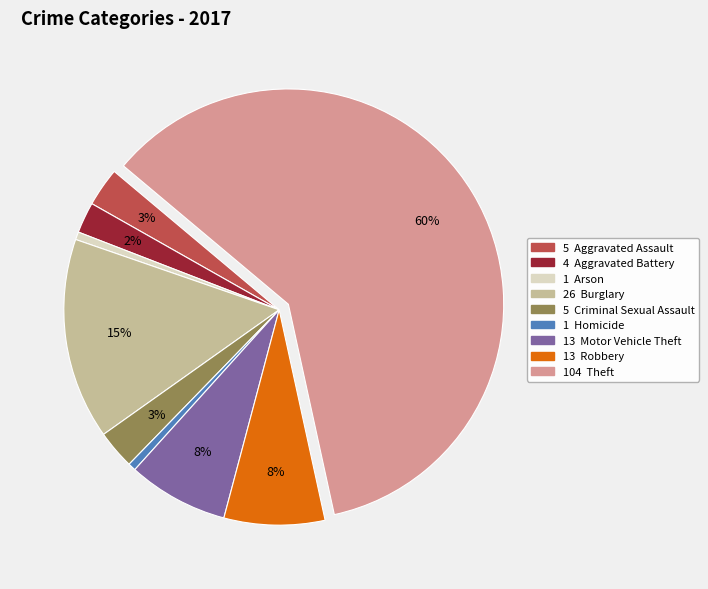

Is there any slice that represents more than half of the pie?

Yes